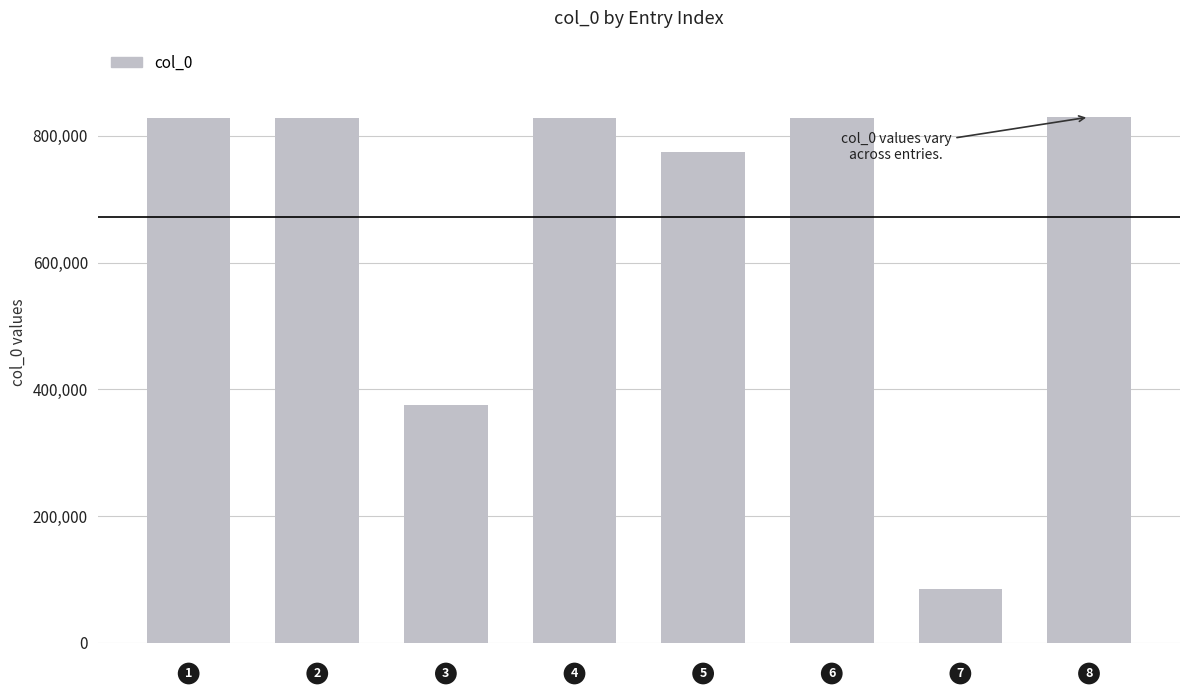

Count the number of data series in this chart.

1